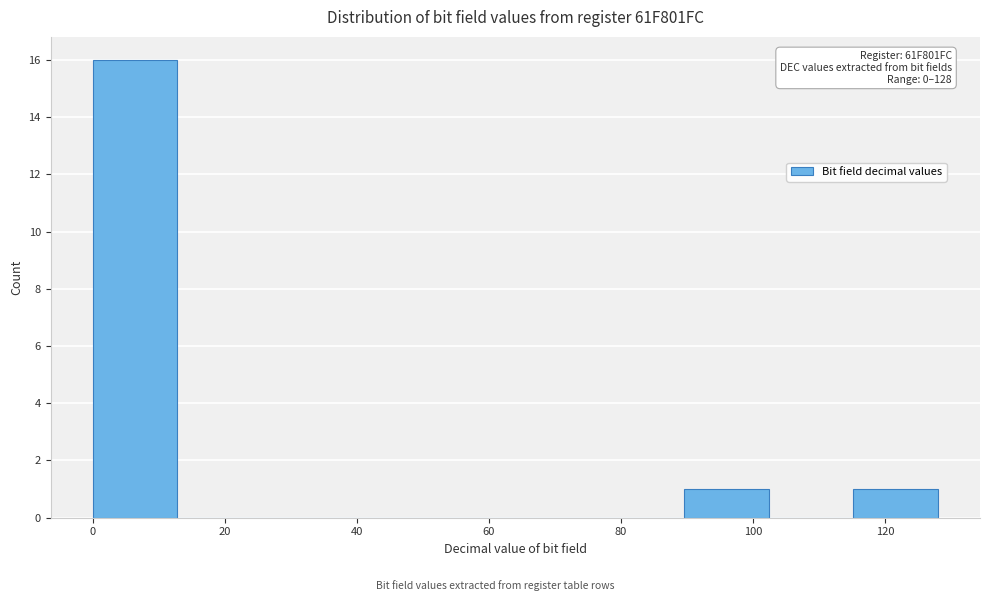

Which range on the x-axis has the tallest bar?

0.0 to 12.8